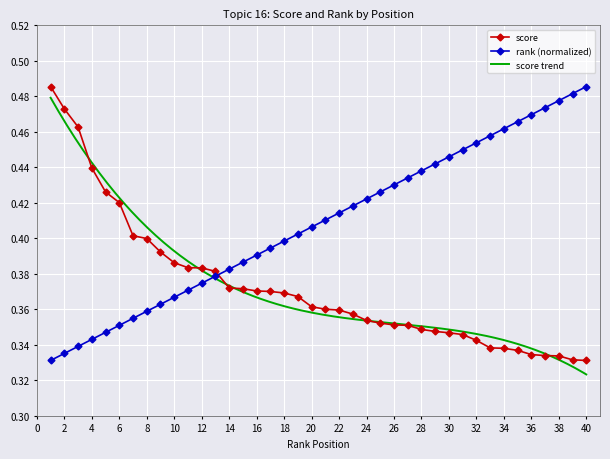

What is the sum of all rank values?

16.3